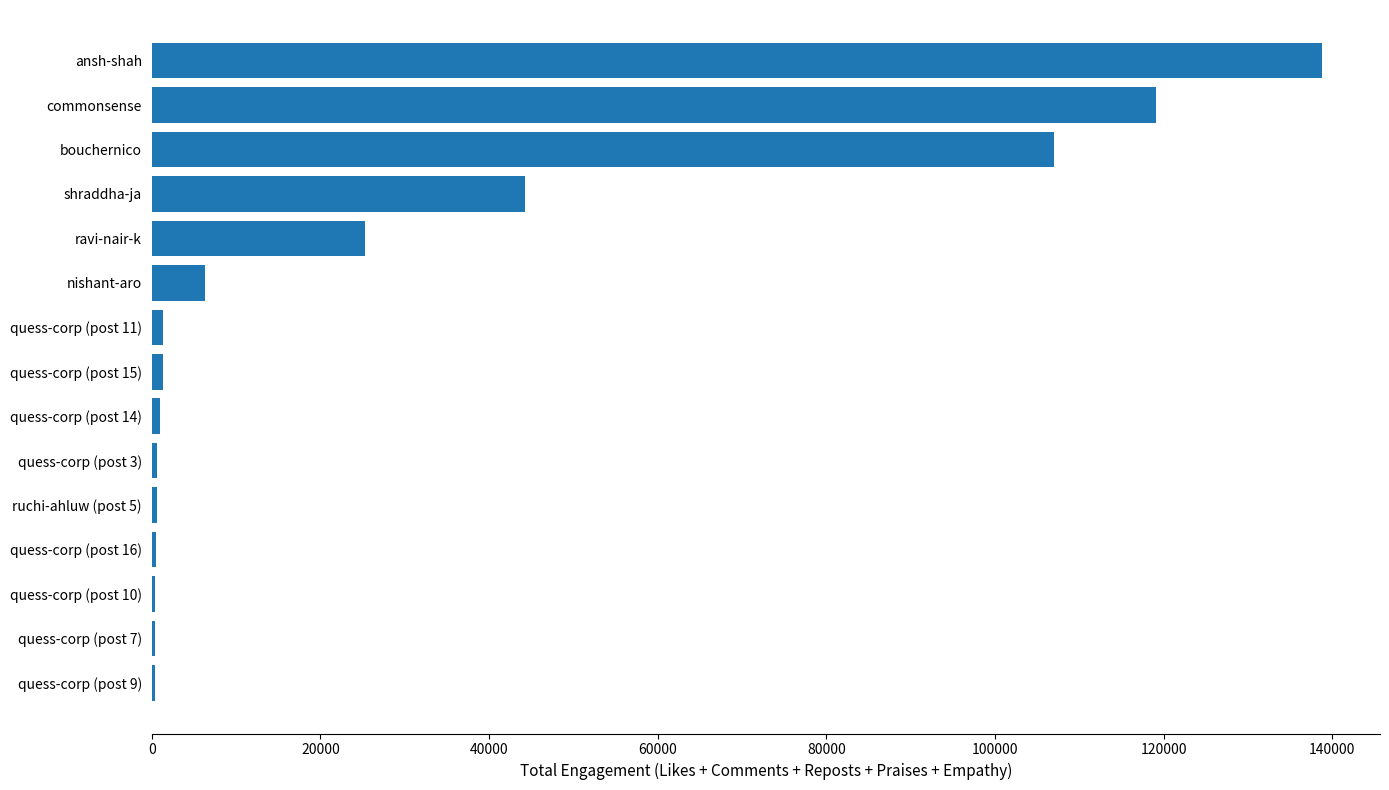

Where is the data nearest to the value 69549?

shraddha-ja